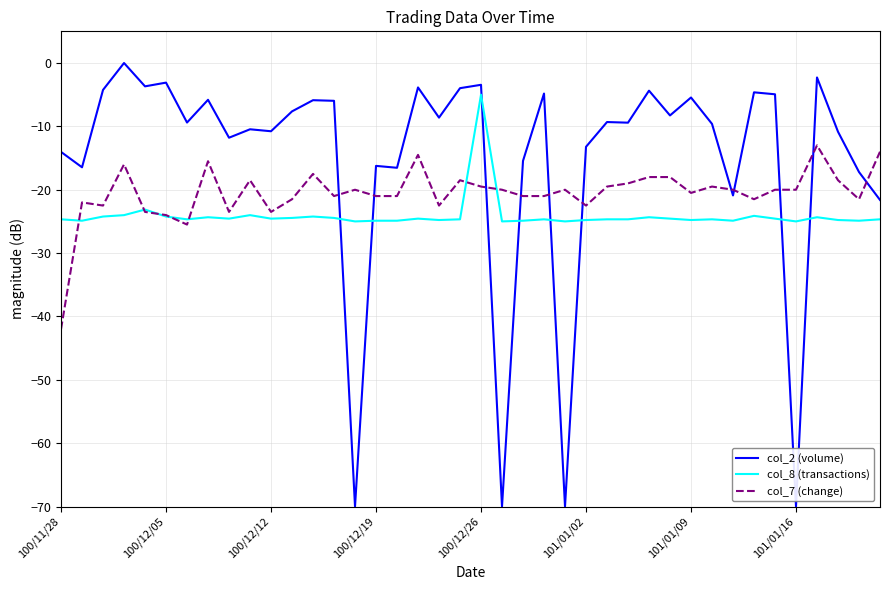

True or false: col_2 (volume) and col_8 (transactions) cross at least once.

True